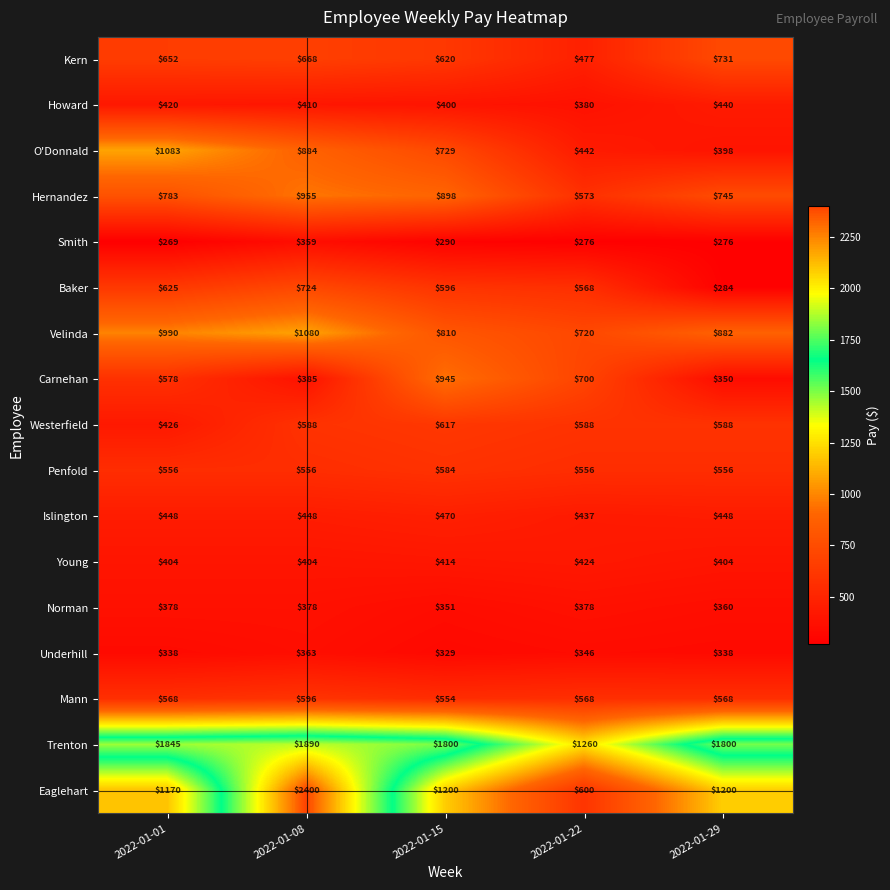

What is the greatest value displayed?

2400